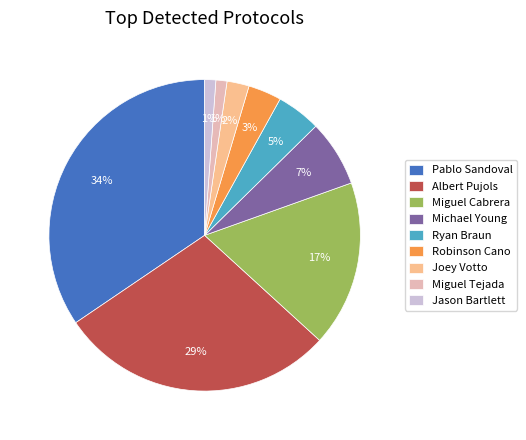

To the nearest percent, what is the average slice percentage?

11%